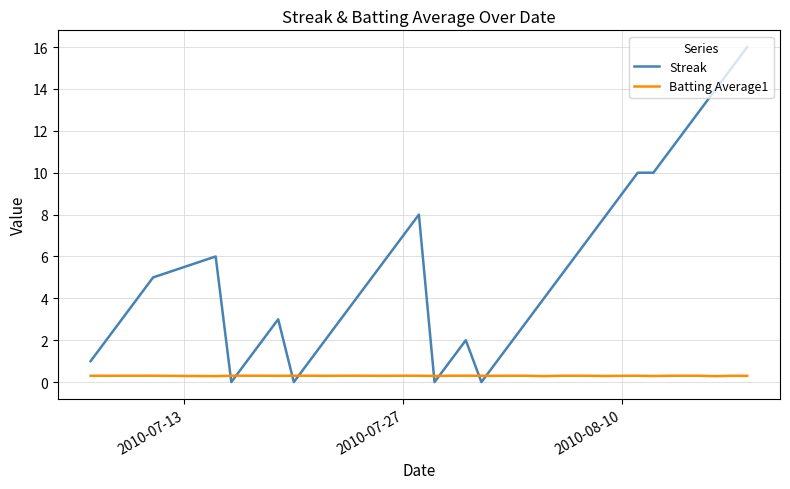

Rank the series by their maximum value, from highest to lowest.

Streak, Batting Average1